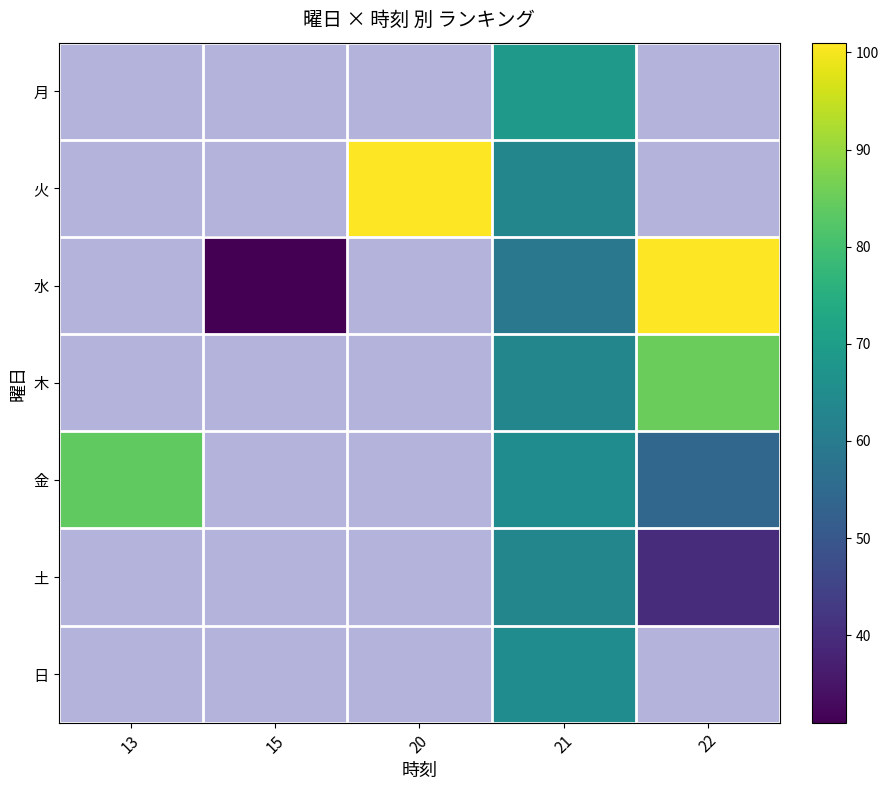

Which label corresponds to the largest value in the chart?

20